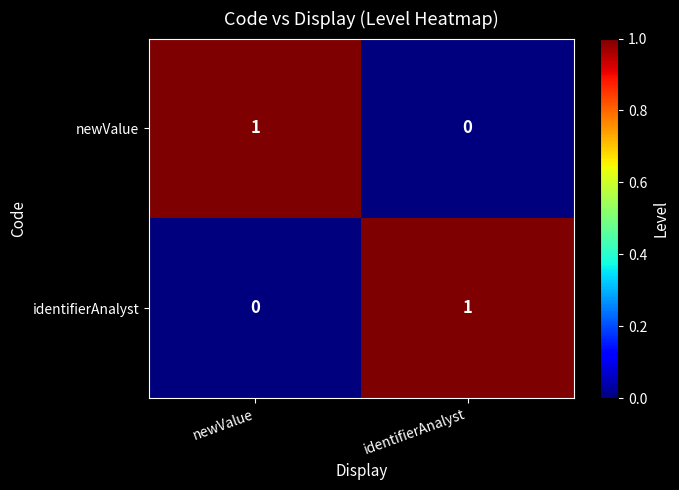

At which label is identifierAnalyst closest to 0?

newValue